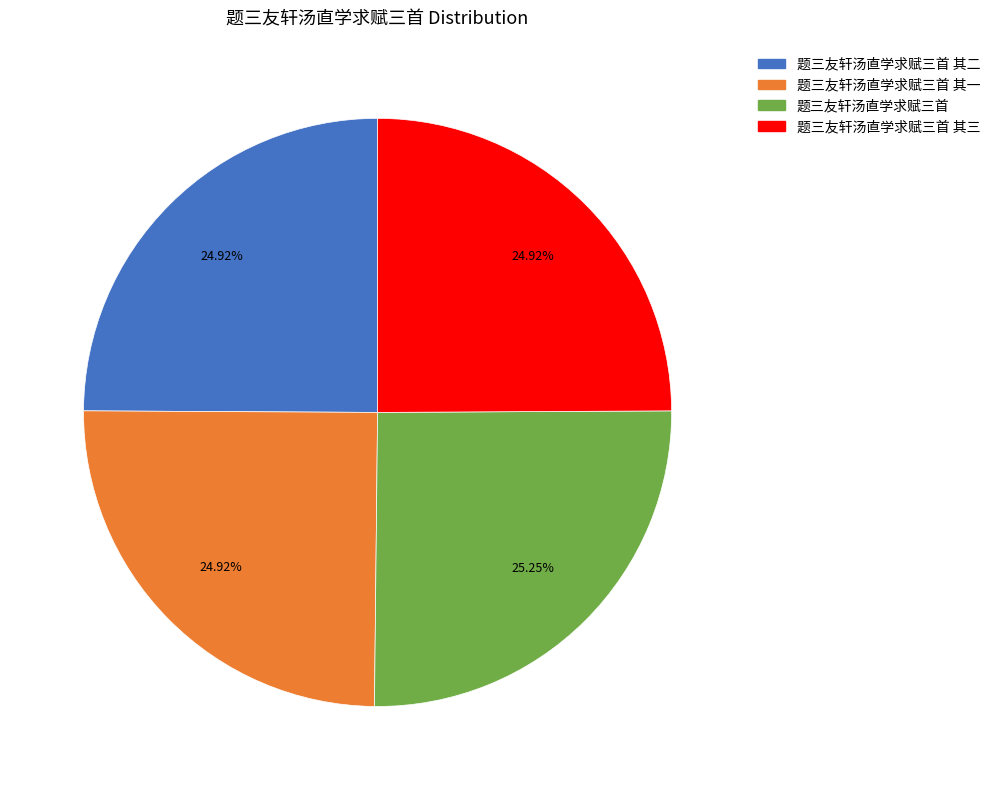

Is there any slice that represents more than half of the pie?

No